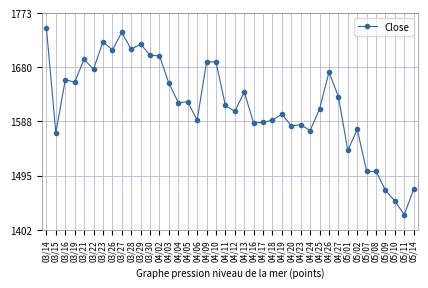

What is the approximate value at 03/27, to the nearest 5?

1740